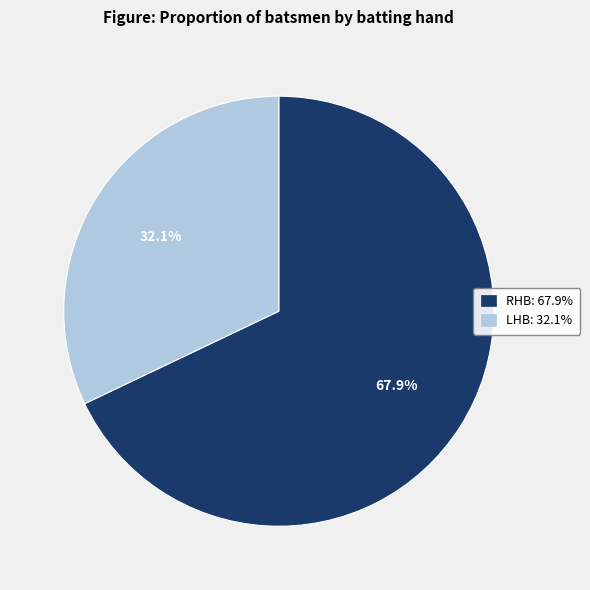

Is it true that RHB is 68% of the pie?

True